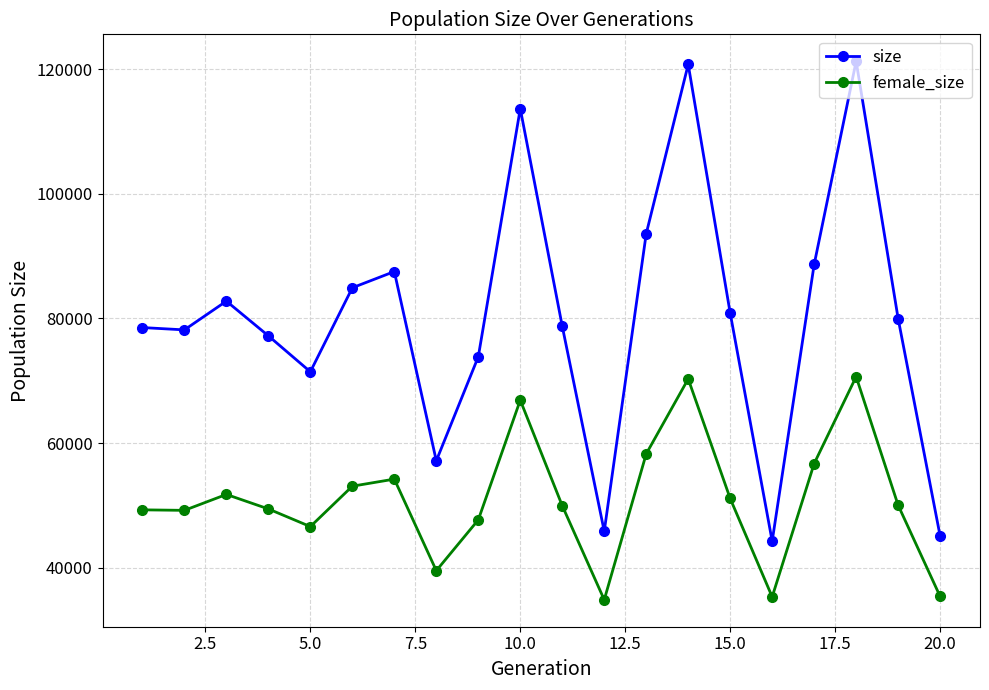

Which series has the widest spread of values?

size